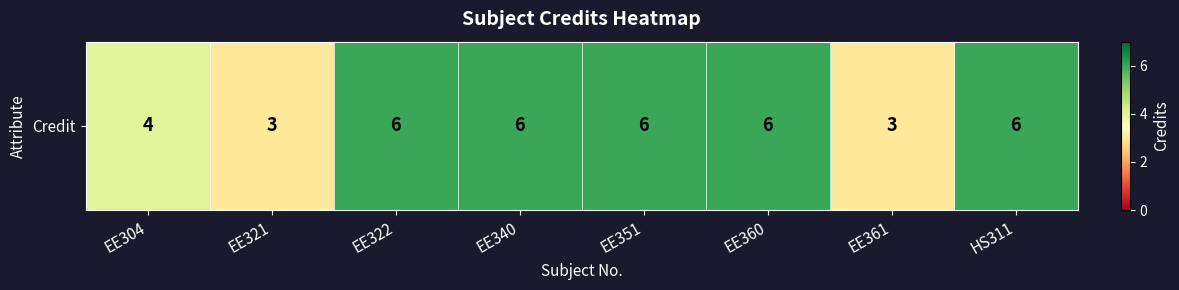

Reading left to right, transcribe all the data shown in this chart.

4	3	6	6	6	6	3	6